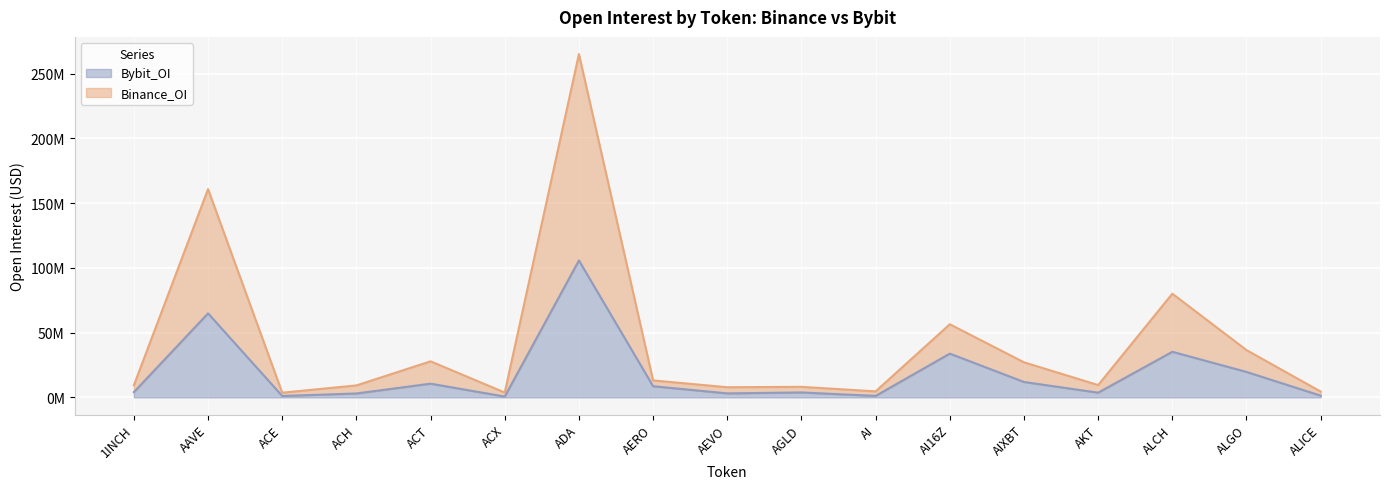

List the series in order of their peak value, lowest first.

Bybit_OI, Binance_OI